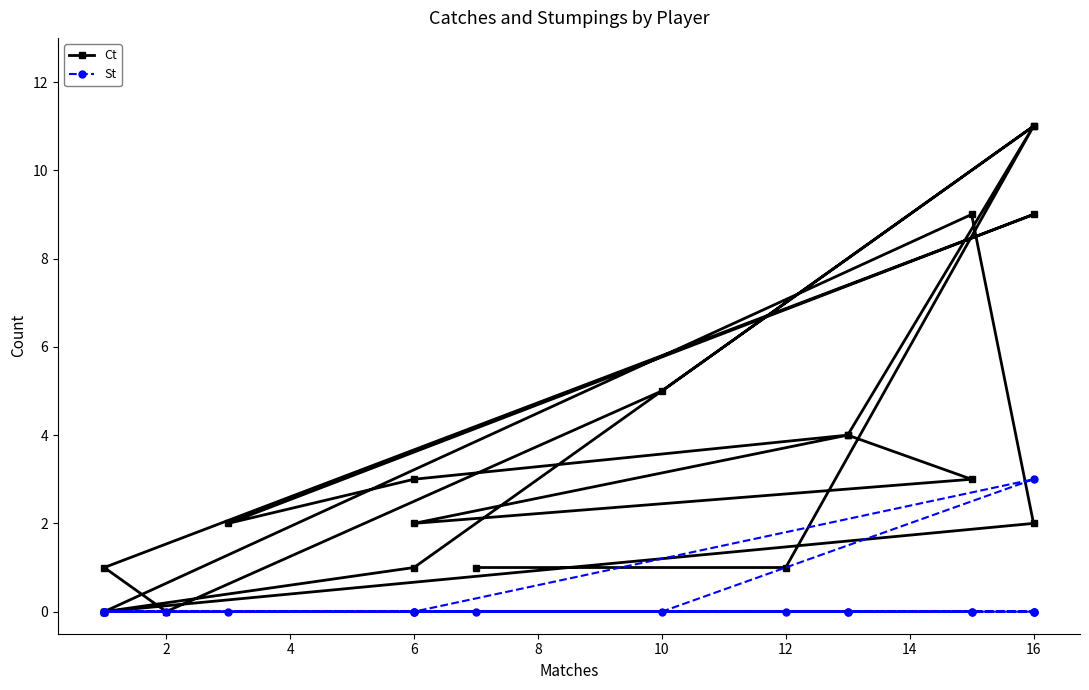

True or false: Ct and St cross at least once.

False